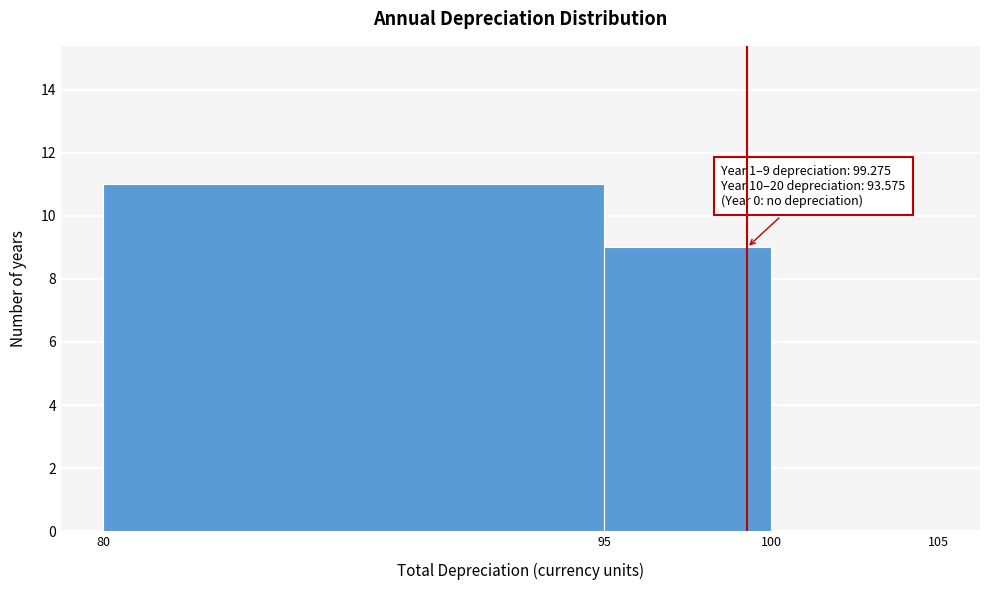

Over which range of the x-axis is the bar tallest?

80 to 95